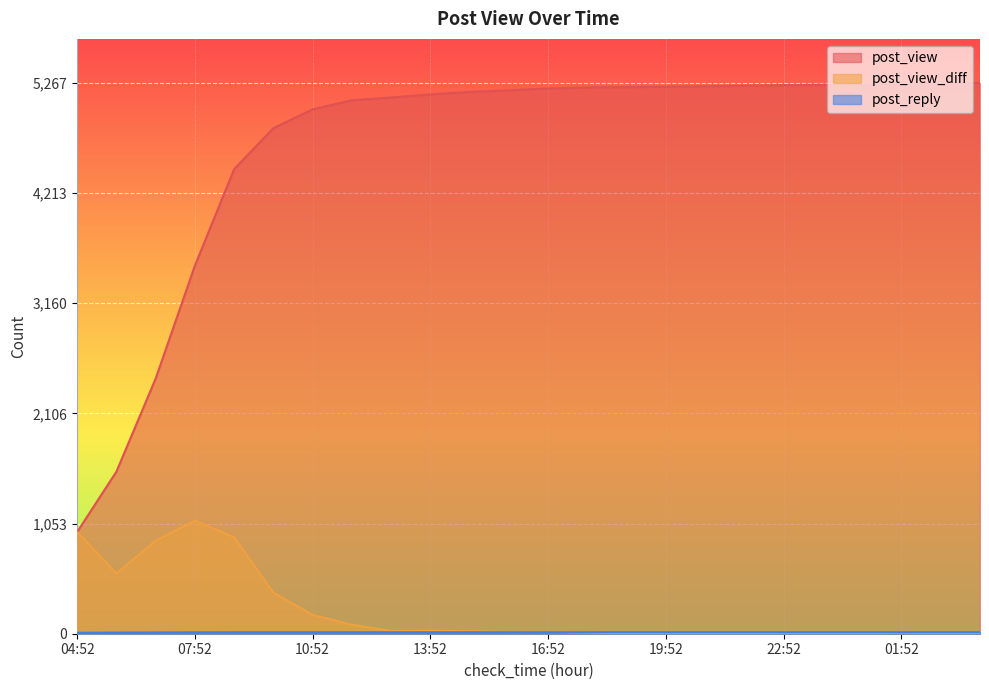

The post_view series shows 2640 at 18:52. True or false?

False